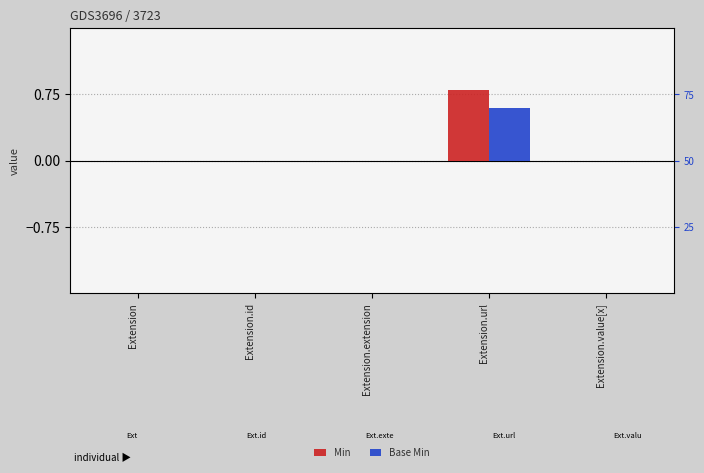

What is the sum of all Base Min values?

0.6